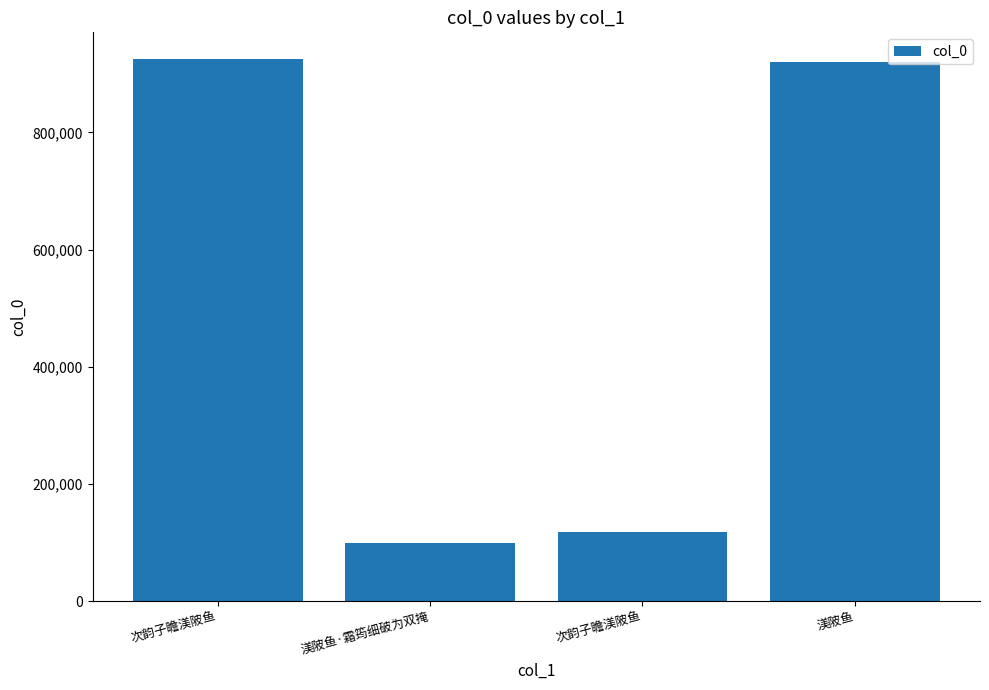

What value does the data have at 渼陂鱼·霜筠细破为双掩?

99606